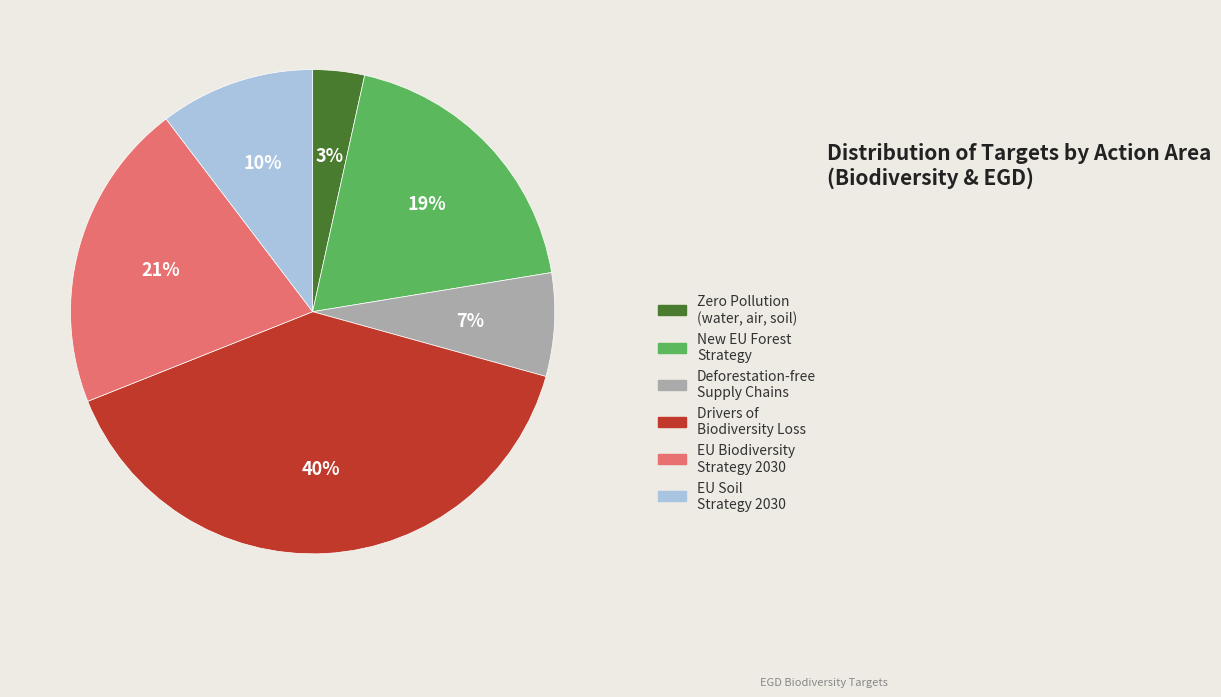

Between Zero Pollution (water, air, soil) and EU Soil Strategy 2030, which is larger?

EU Soil Strategy 2030